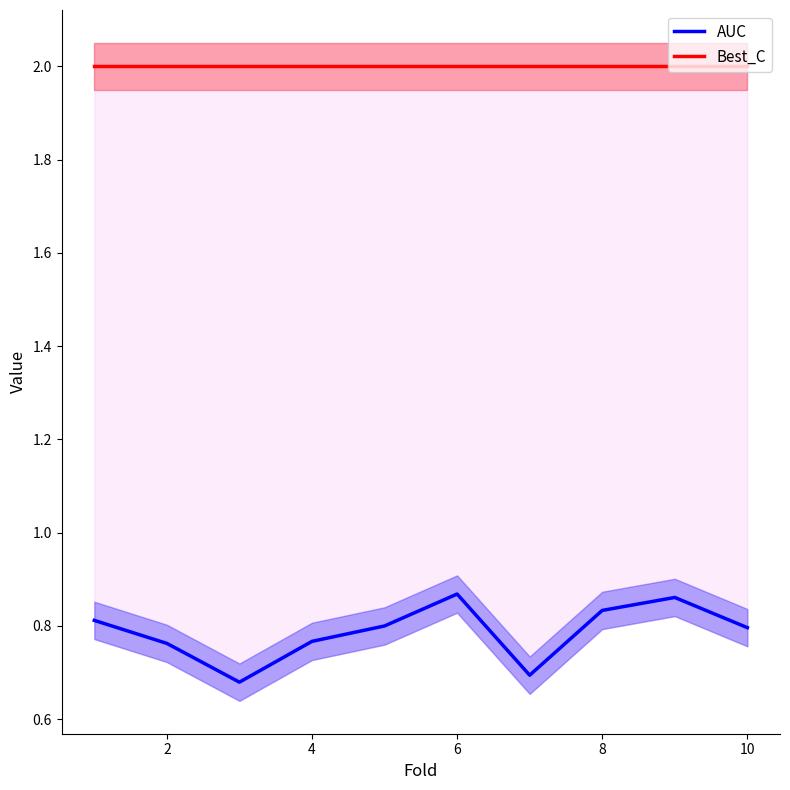

True or false: Best_C and AUC cross at least once.

False